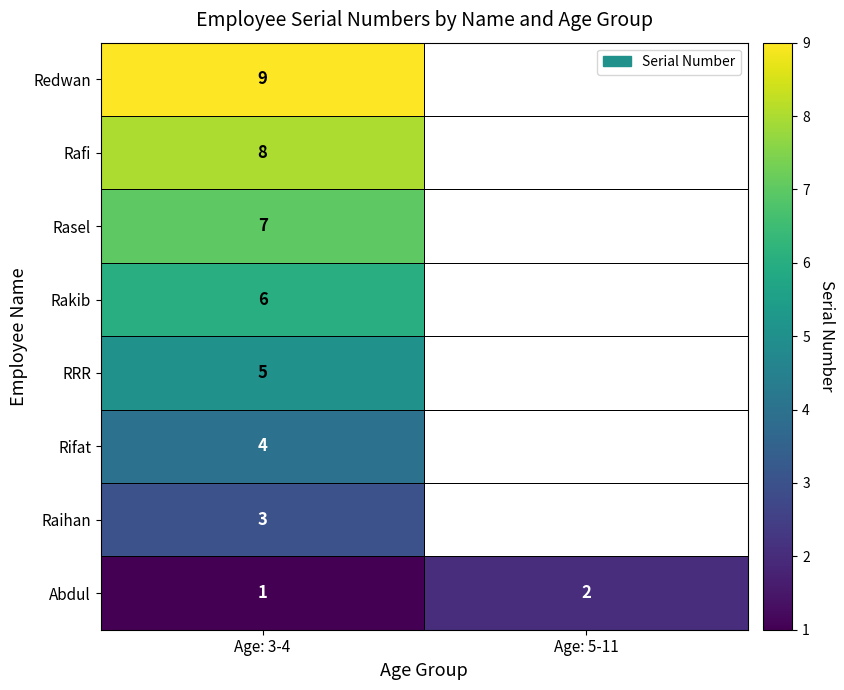

What is the total value across all series at Age: 3-4?

43